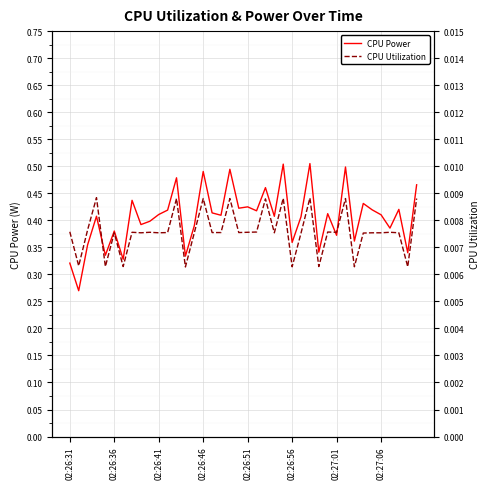

What is the difference between the second highest and minimum values in the CPU Power series?

0.2